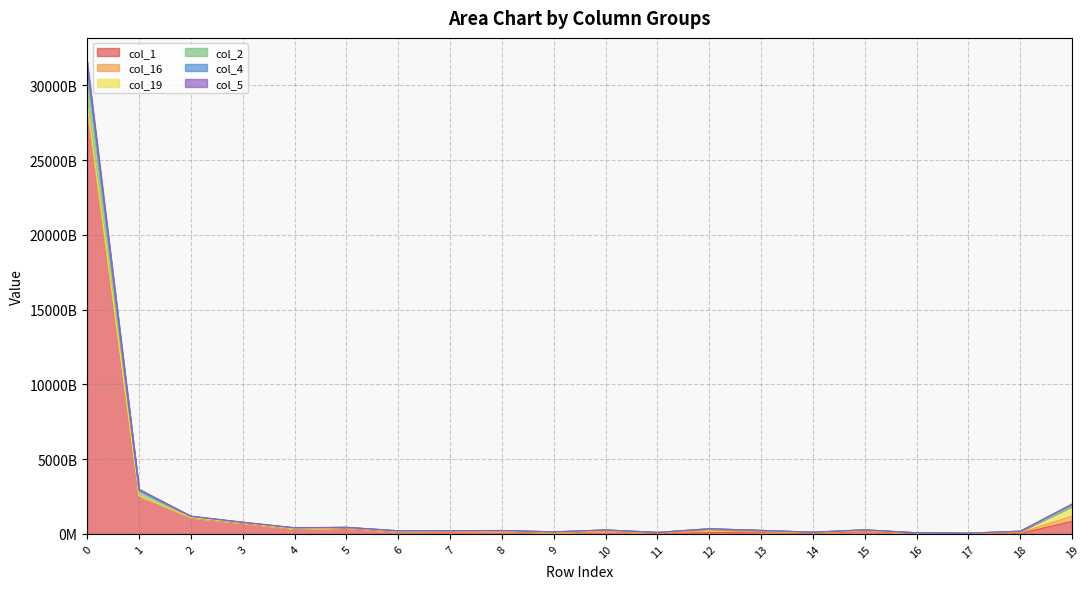

How many data points in col_2 are less than 182084251553?

10